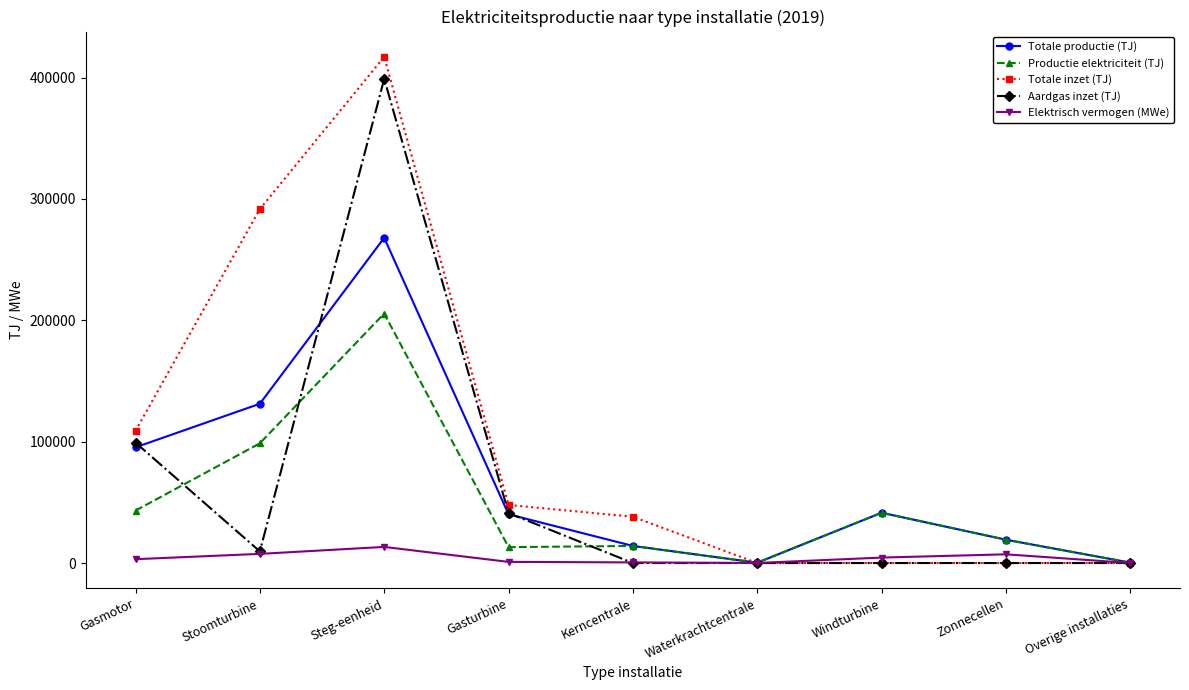

What is the total value across all series at Steg-eenheid?

1302815